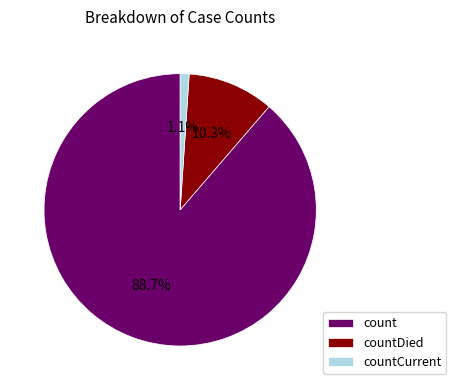

Count the number of slices in the pie.

3